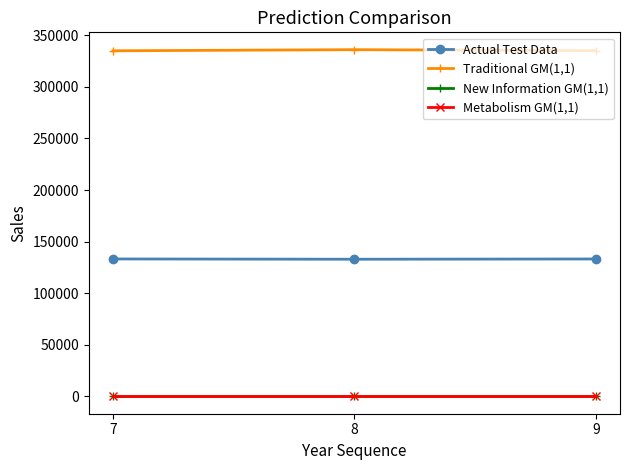

What is the difference between the highest and lowest values at 9?

335126.4